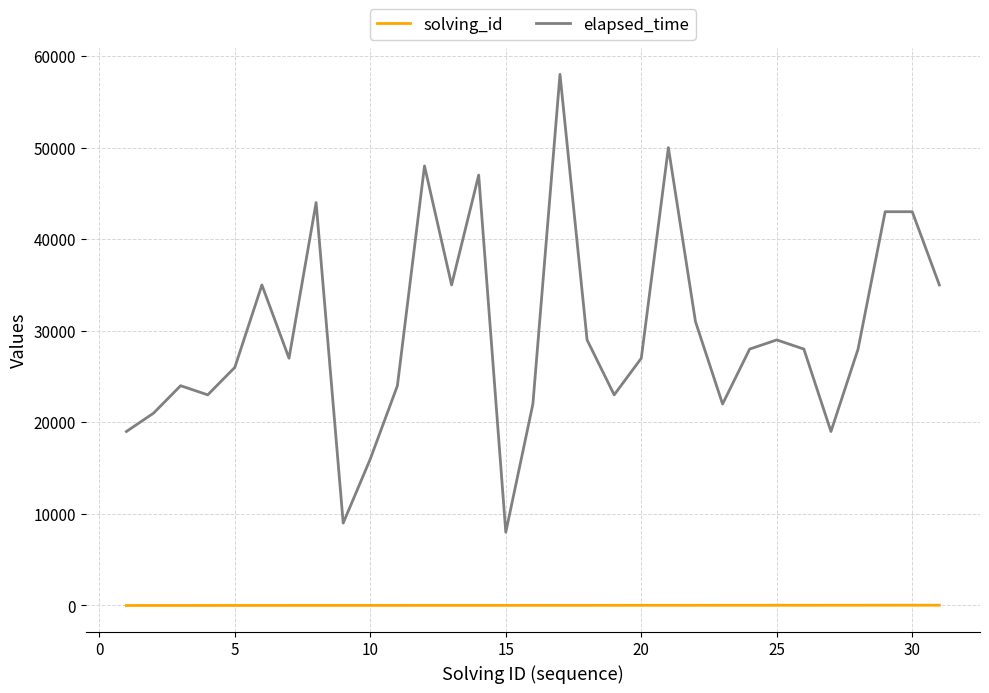

How many values in the solving_id series are below 16?

15